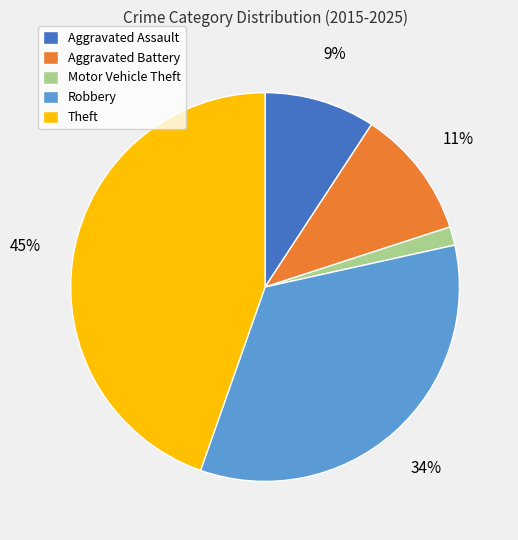

To the nearest percent, what is the difference between the largest and smallest slice percentages?

43%